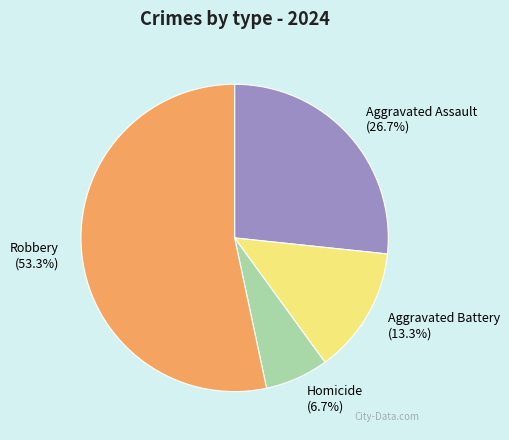

Count the number of slices in the pie.

4